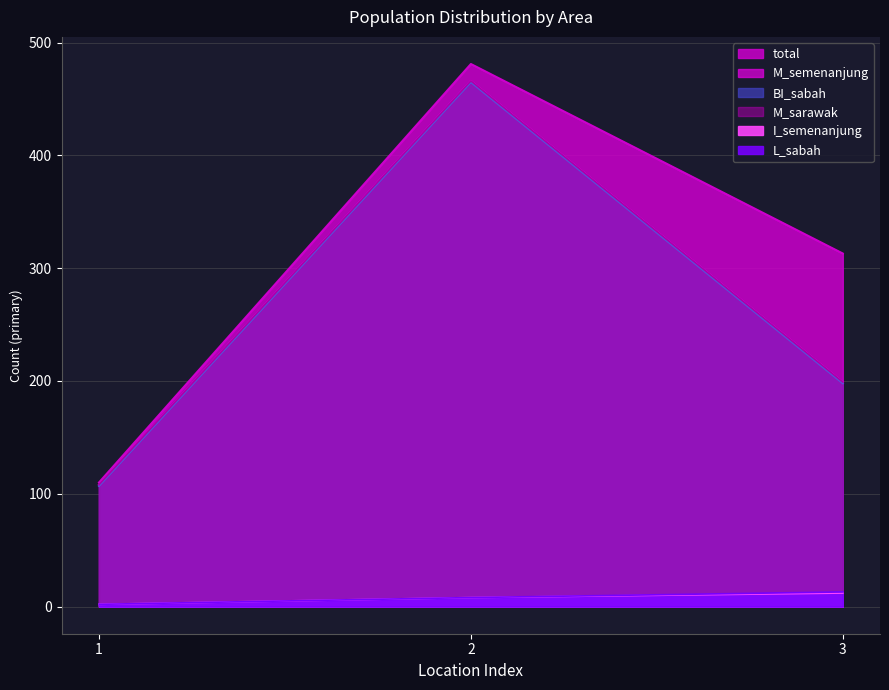

What is the maximum value for M_sarawak?

466